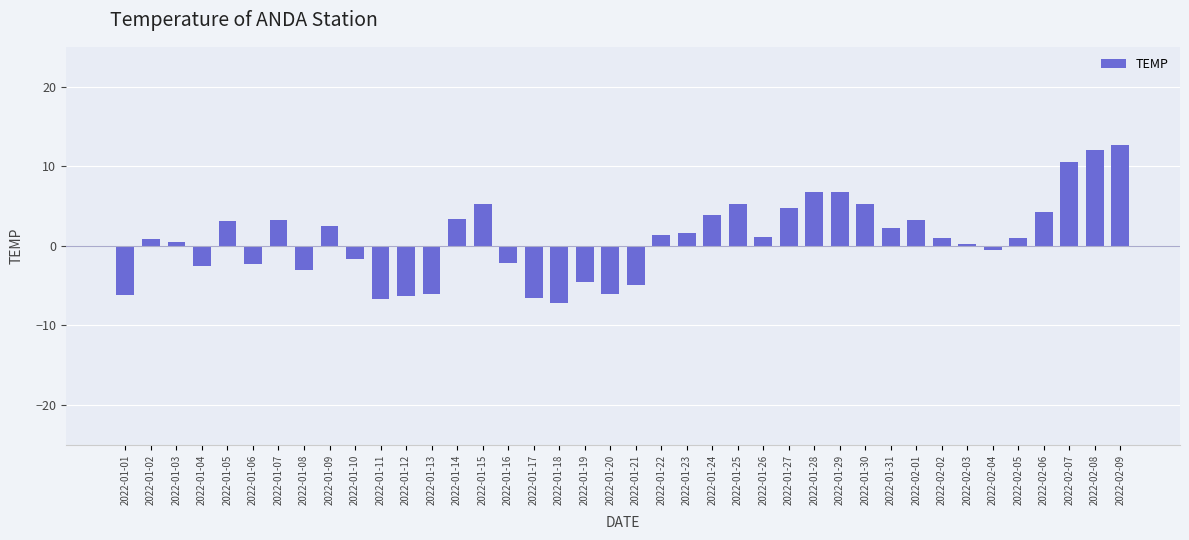

What is the label of the 19th bar from the left?

2022-01-19